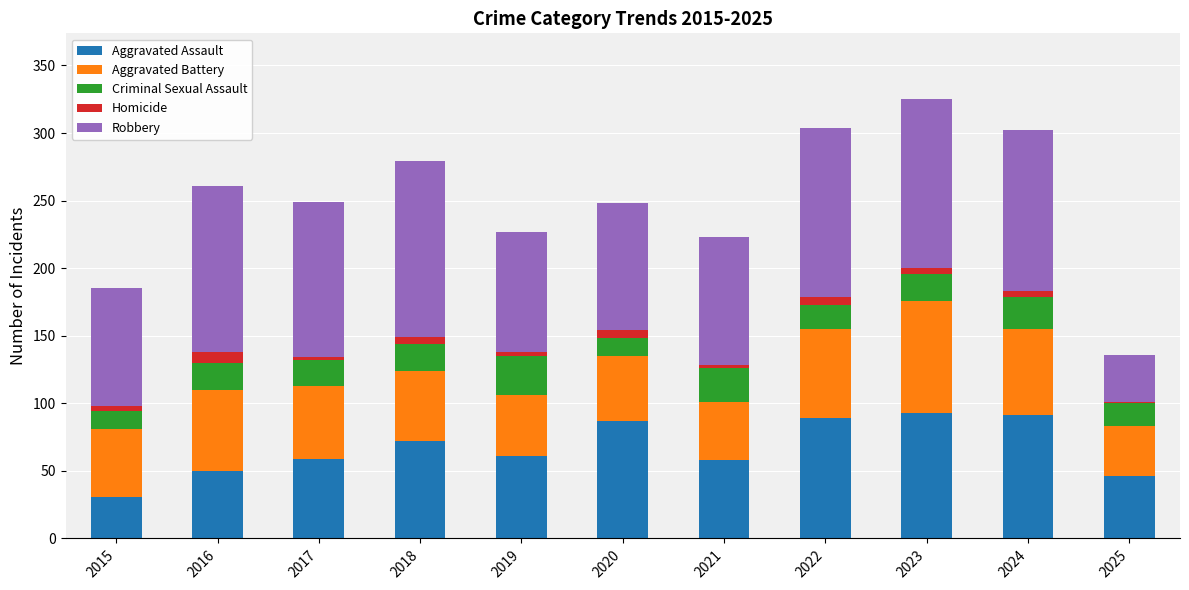

The Aggravated Assault series shows 58 at 2021. True or false?

True